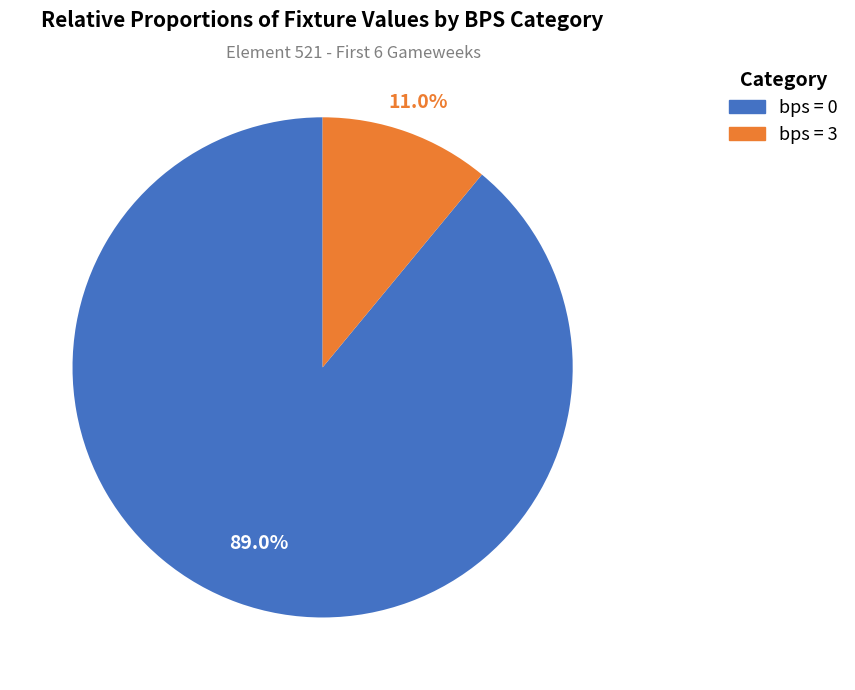

Is there a majority slice in this chart?

Yes